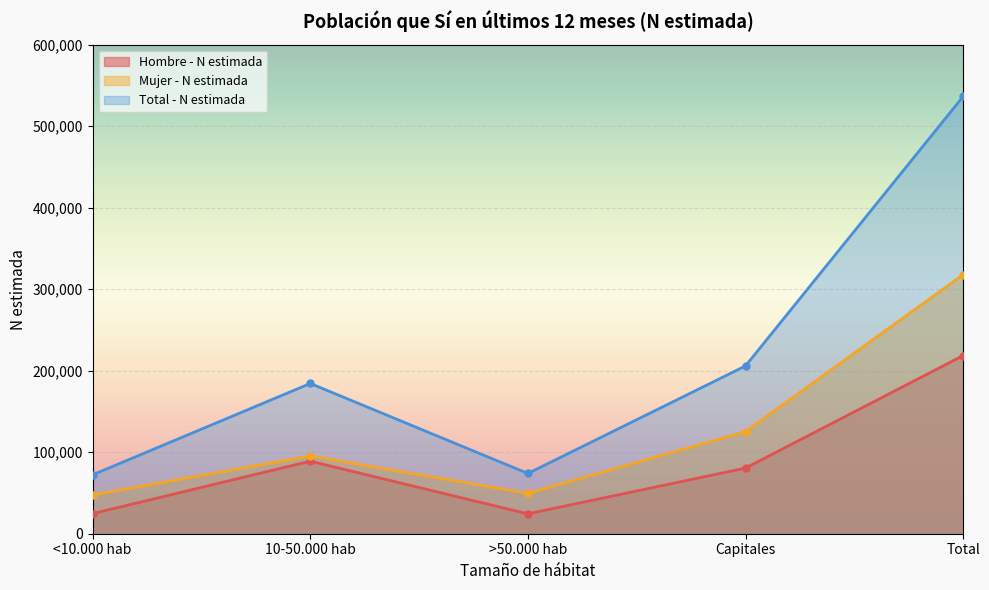

True or false: Total - N estimada has more than 2 points higher than both neighbors.

False